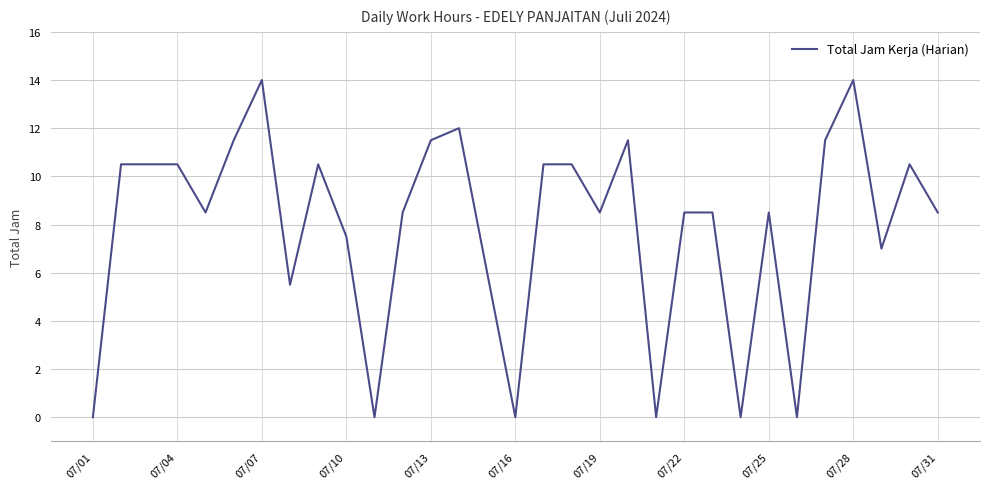

What is the difference between the maximum and minimum values?

14.0